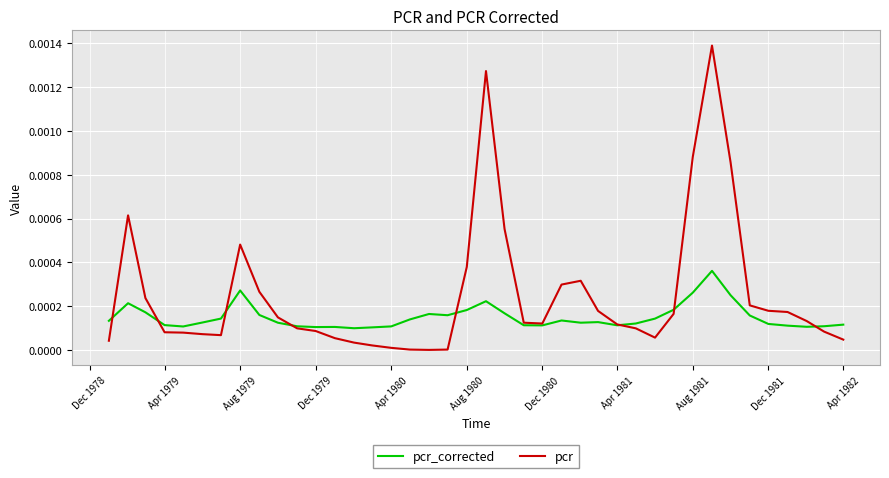

True or false: pcr and pcr_corrected cross at least once.

True